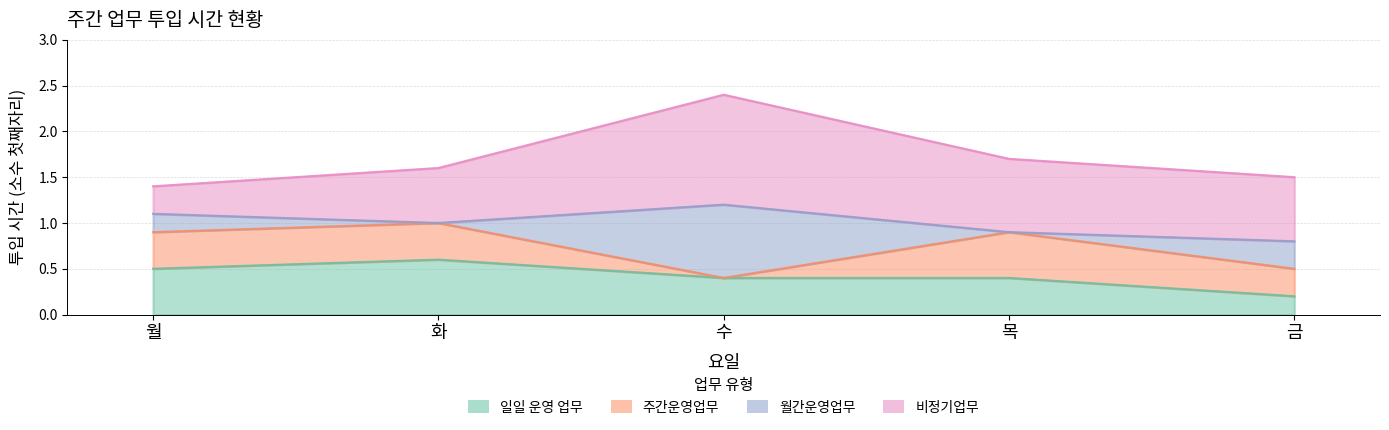

What are all the series names shown in the legend?

일일 운영 업무, 주간운영업무, 월간운영업무, 비정기업무